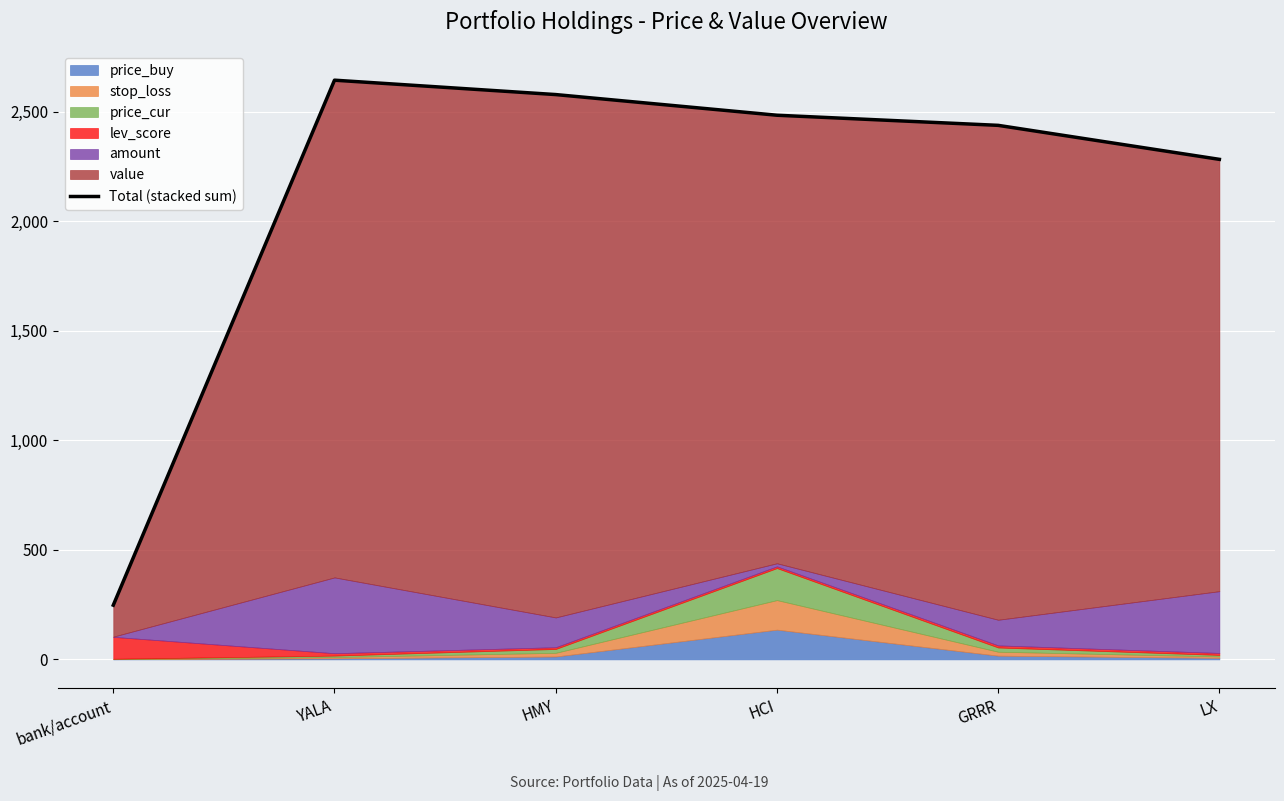

Is it true that the value at bank/account is 247.6?

True